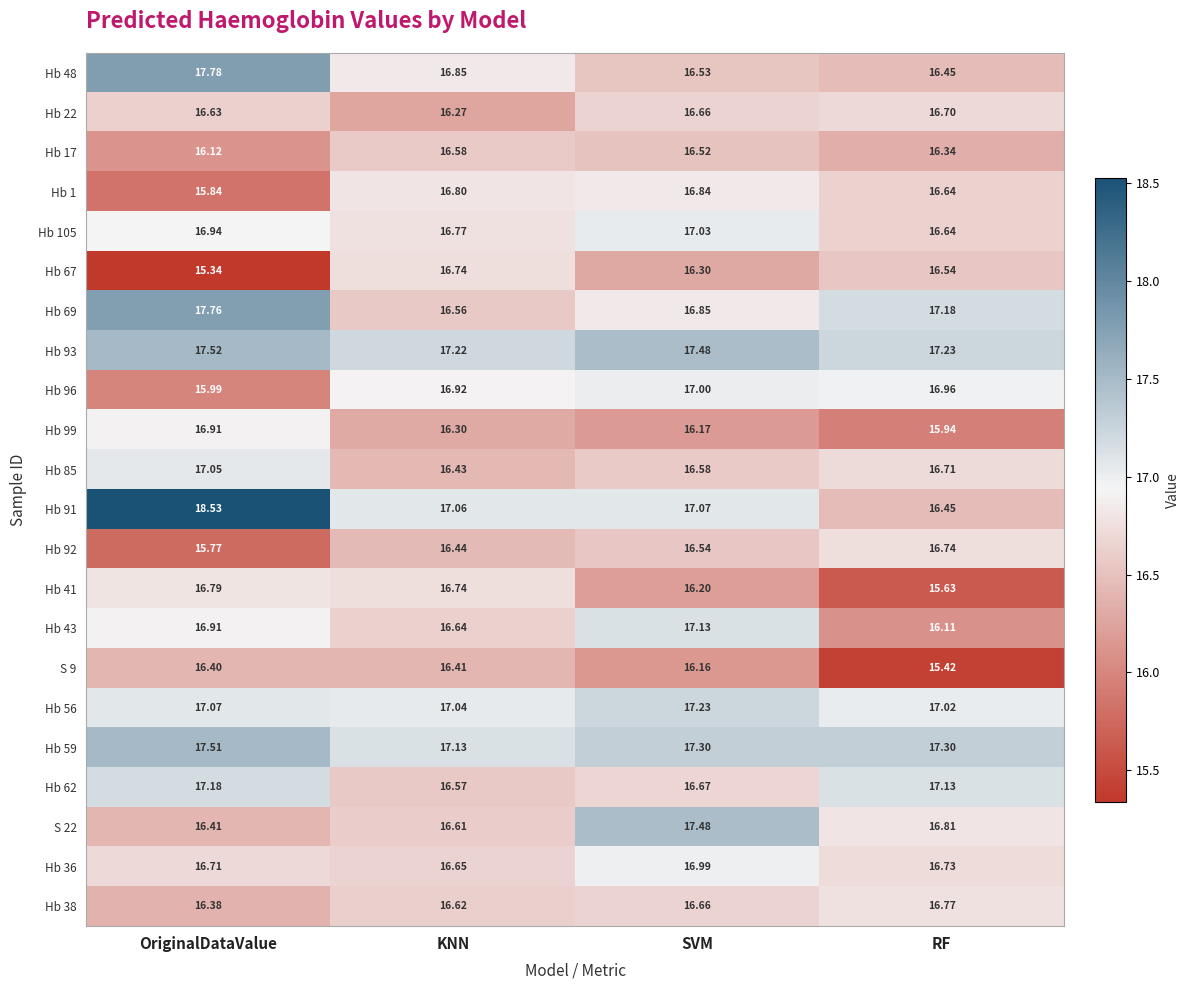

At which label does Hb 62 reach its minimum?

KNN